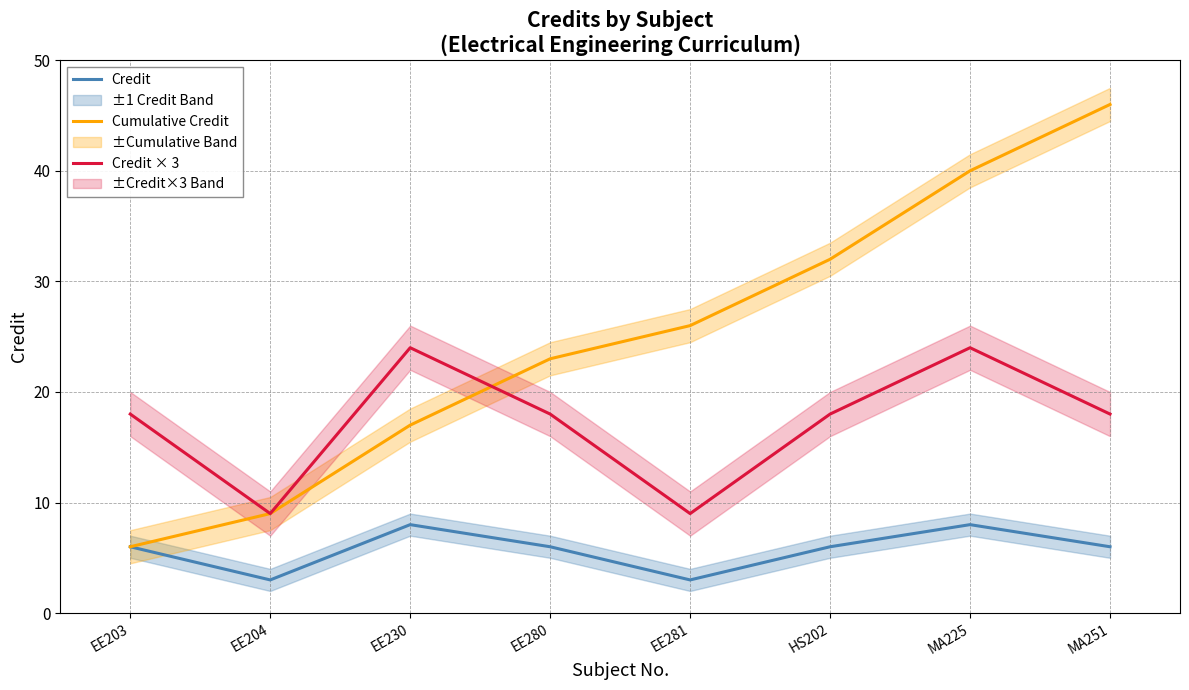

What position from the left is MA225?

7